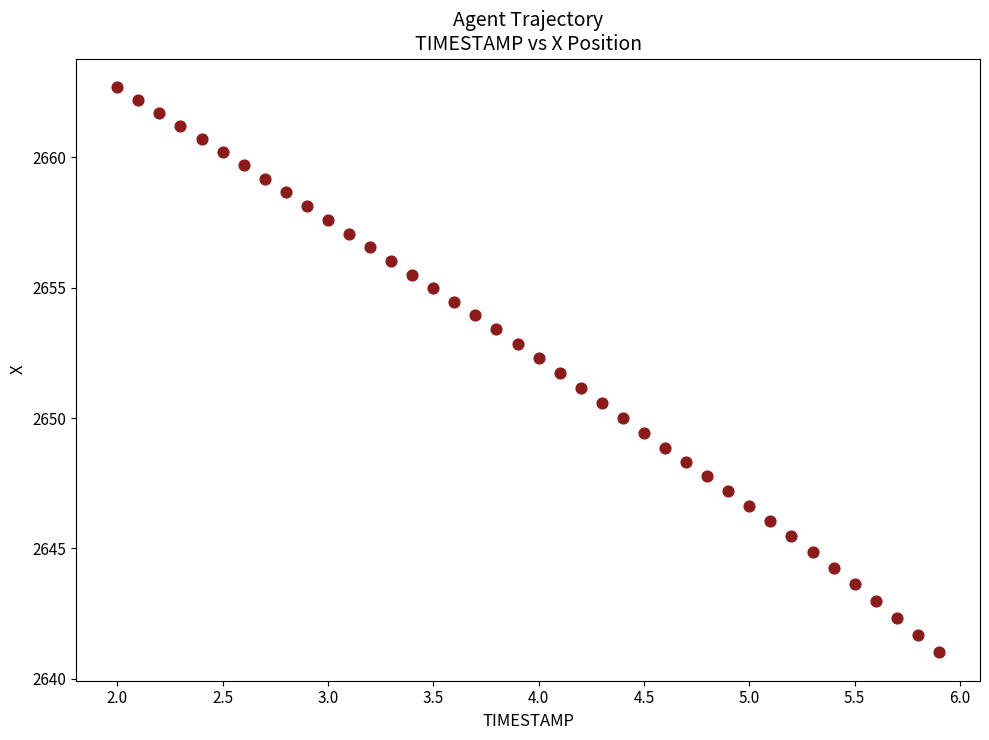

What is the range of Y values (max minus min)?

21.7